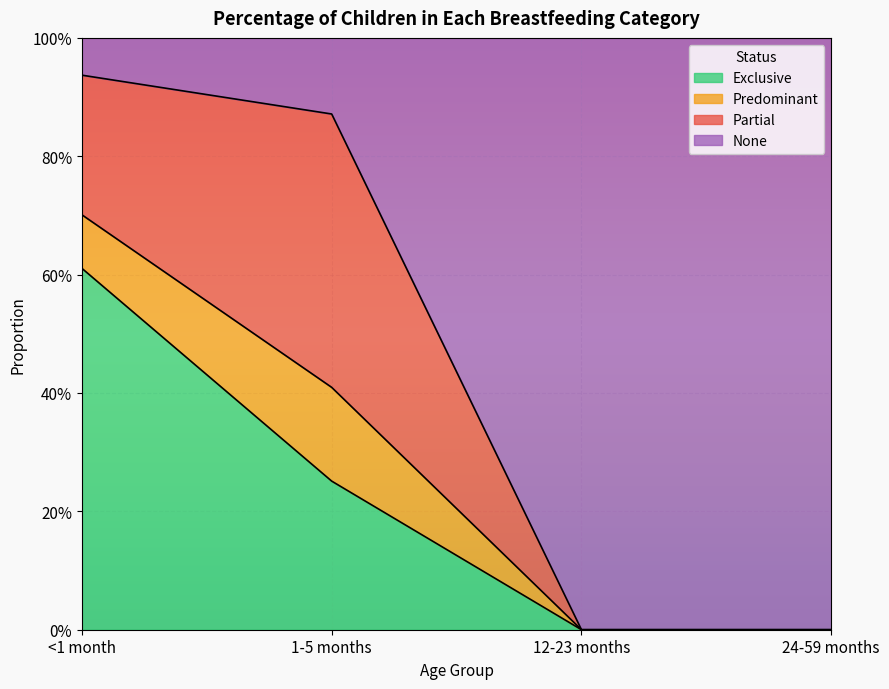

What is the average value of the None series?

0.5